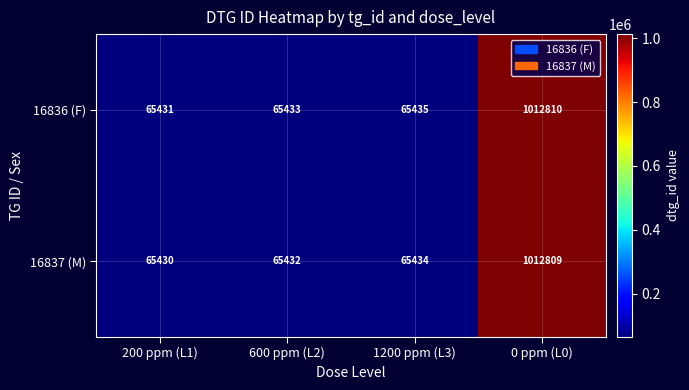

Which label corresponds to the largest value in the chart?

0 ppm (L0)